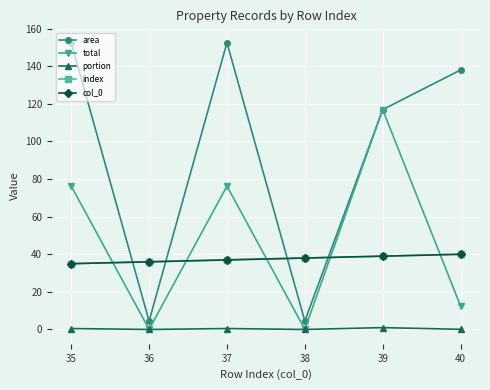

Is this an area chart (filled region under the line)?

No